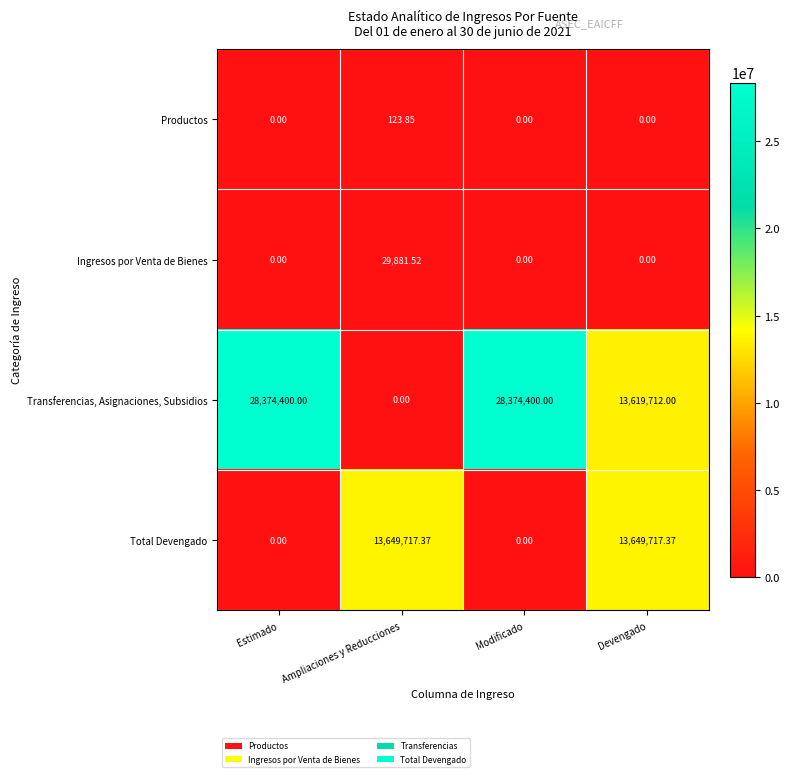

Is the value of Transferencias, Asignaciones, Subsidios at Estimado greater than the value of Total Devengado at Ampliaciones y Reducciones?

Yes